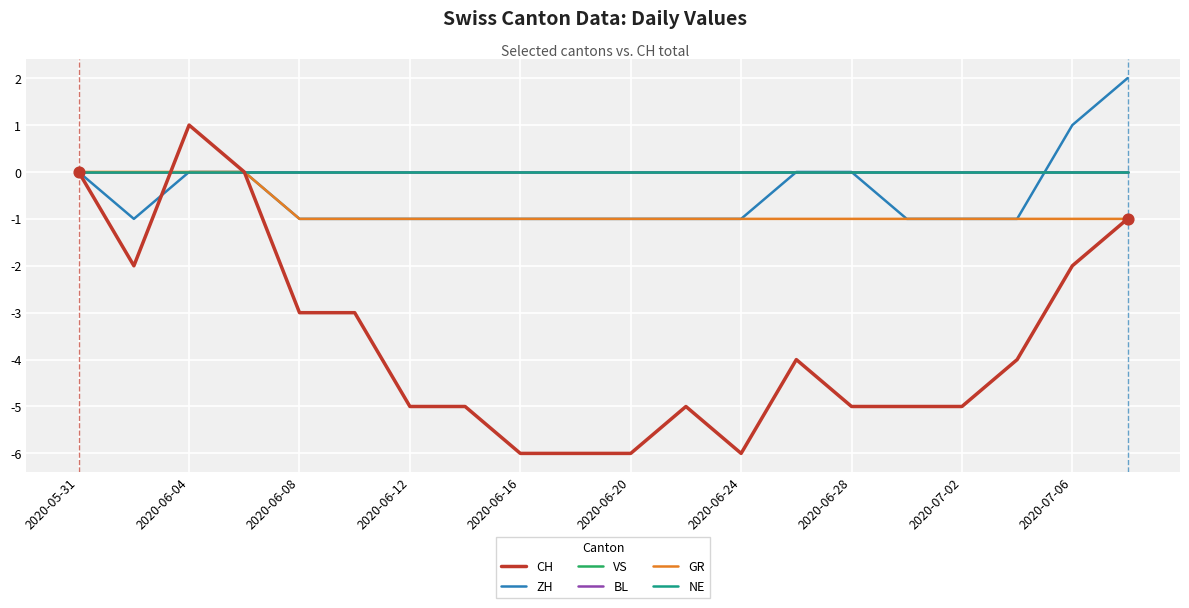

Does the chart have visible grid lines?

Yes